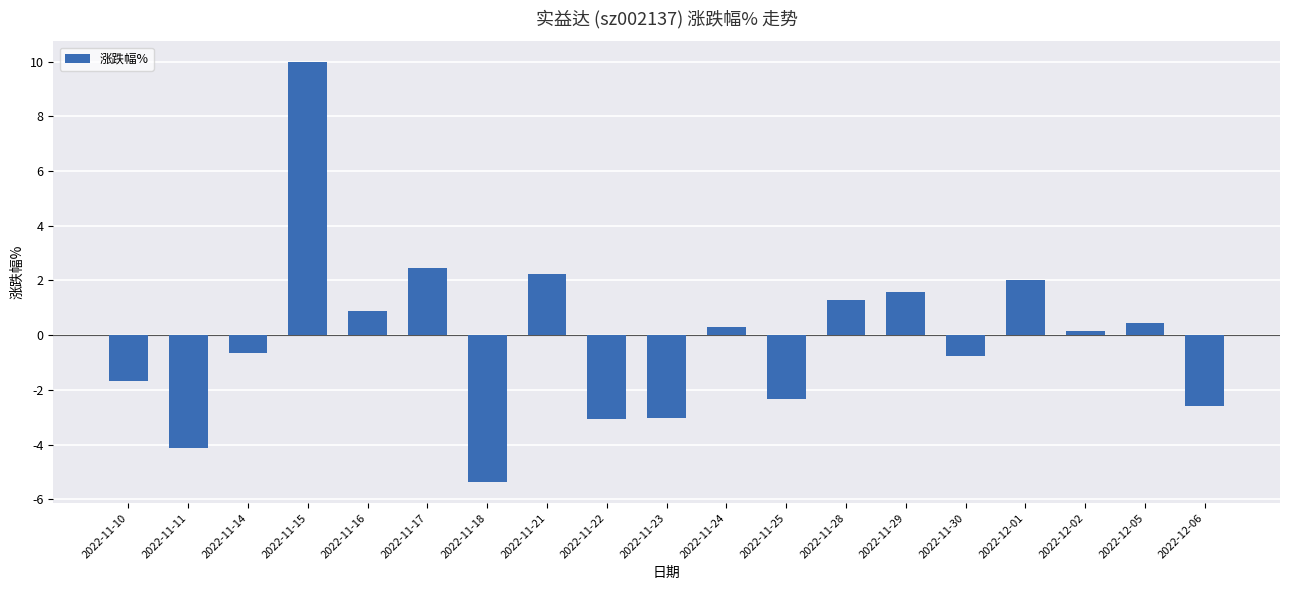

What is the value of the 15th bar from the left?

-0.8